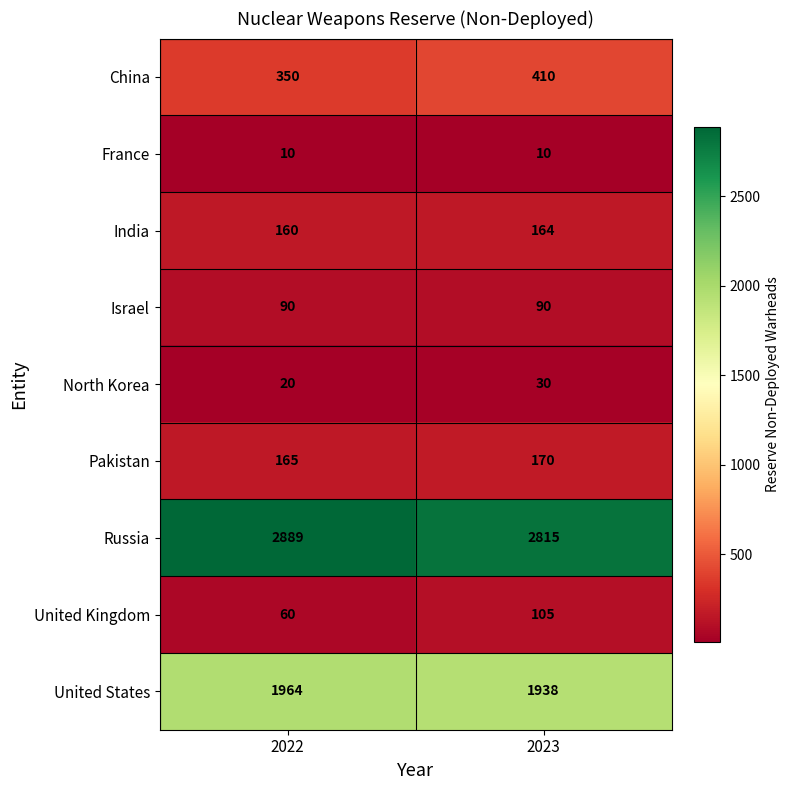

Rank the series by their maximum value, from highest to lowest.

Russia, United States, China, Pakistan, India, United Kingdom, Israel, North Korea, France